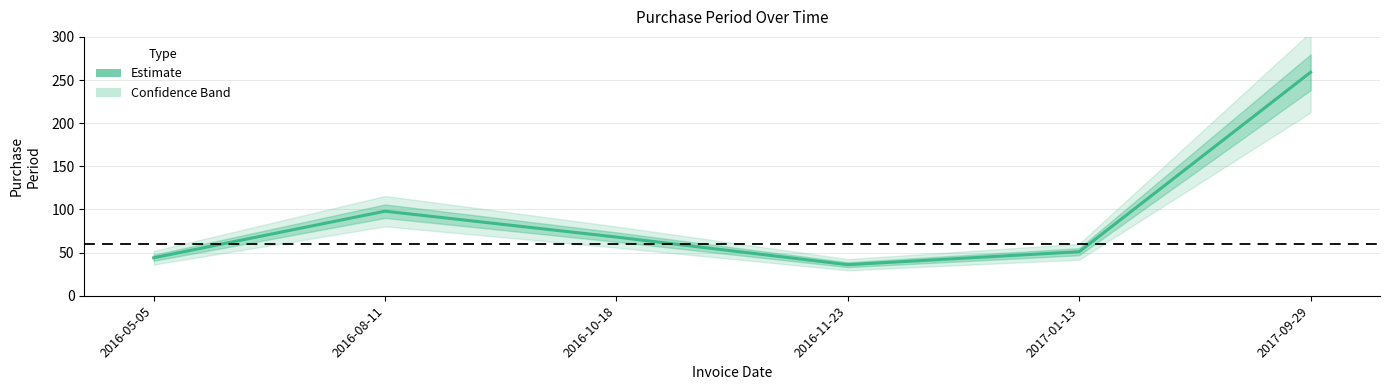

Does the chart display data point markers on the line(s)?

No